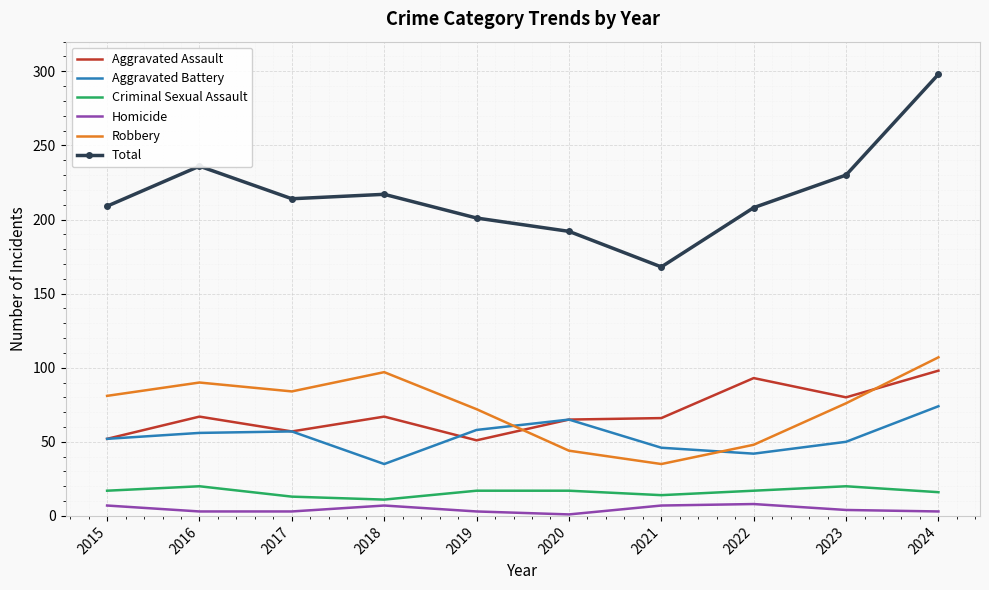

True or false: Aggravated Battery has a value of 46 at 2021.

True